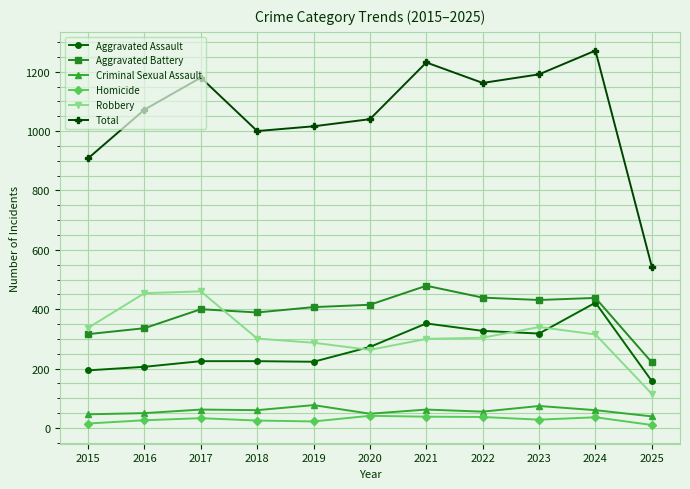

What is the value of the Aggravated Assault point at the 4th from the left?

225